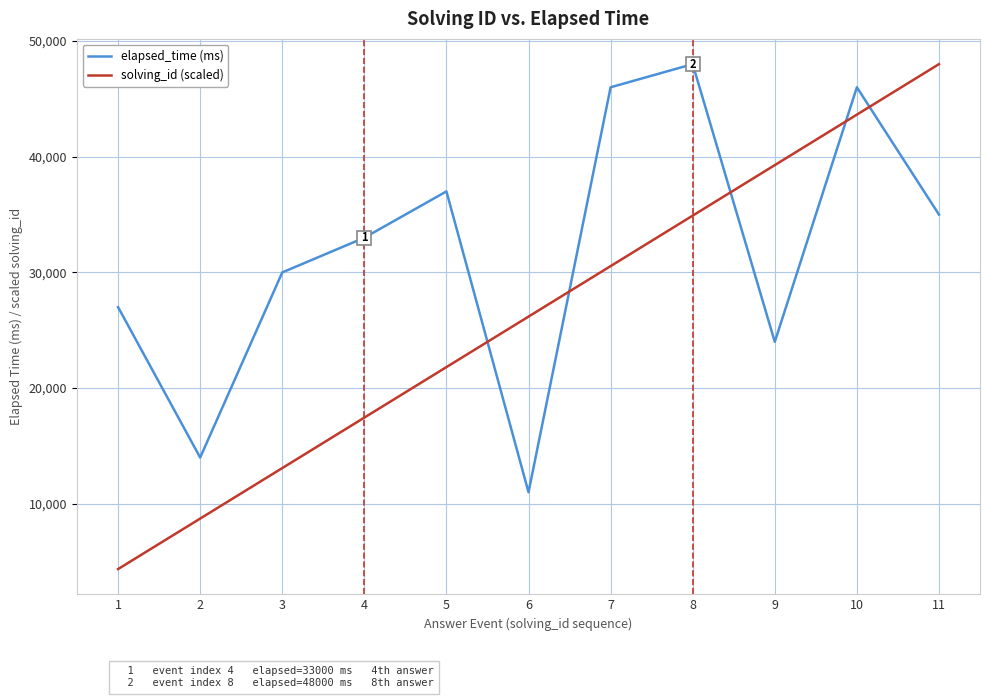

What is the sum of the solving_id (scaled) values at 1 and 8?

39272.7